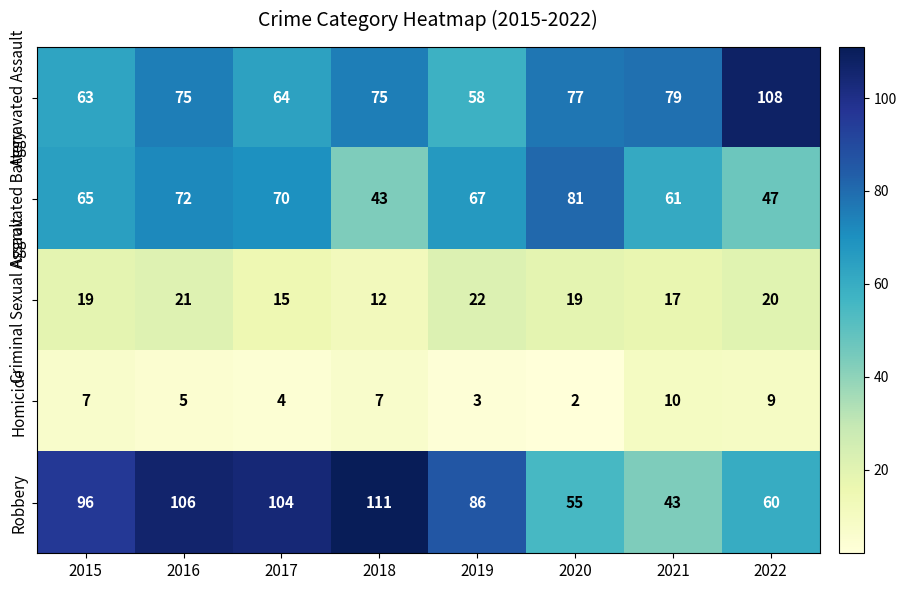

The value of Aggravated Assault at 2021 is 40. True or false?

False